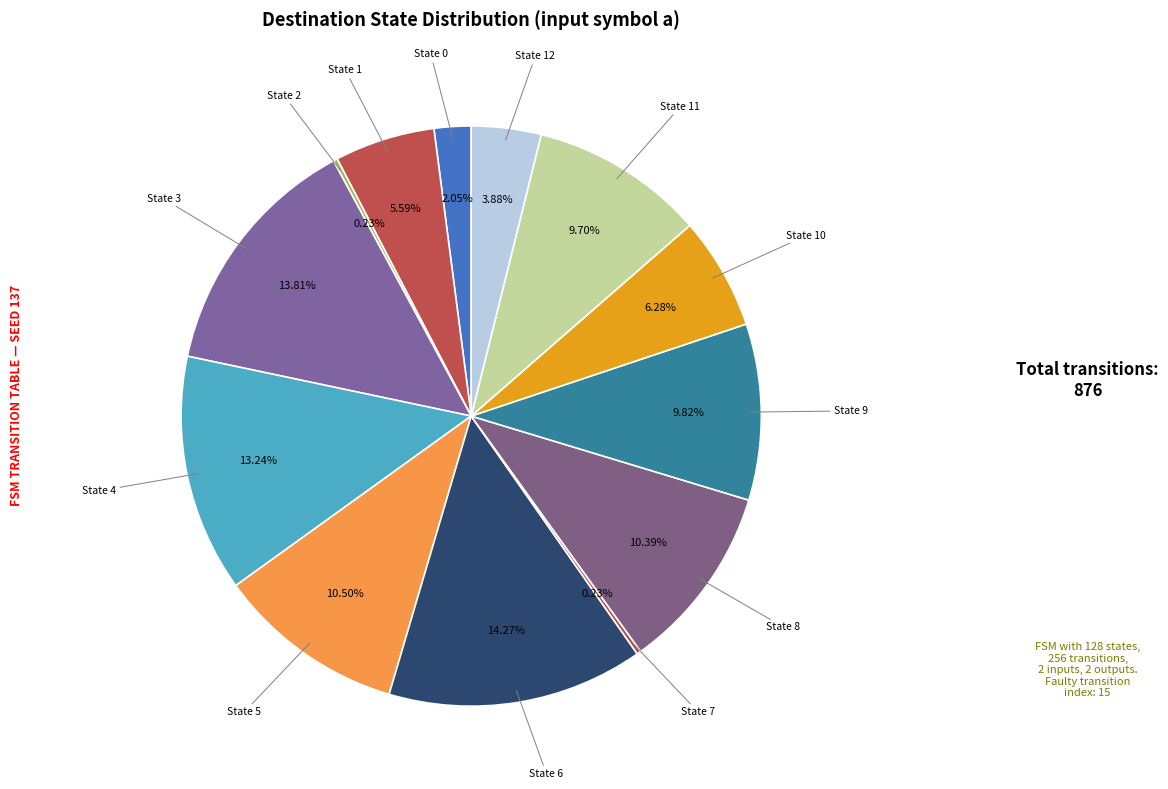

To the nearest percent, what is the average slice percentage?

8%